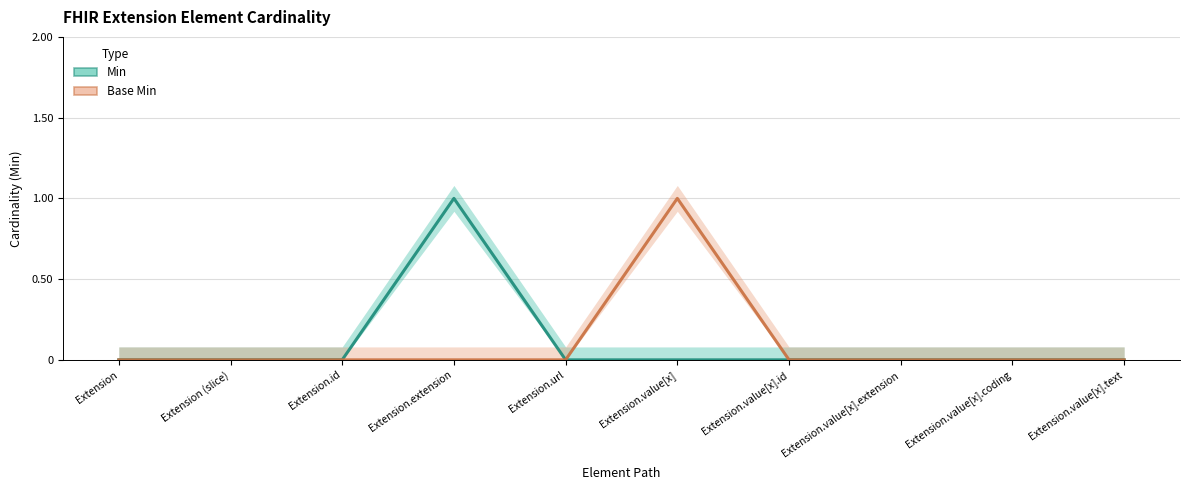

Where is Min nearest to the value 0?

Extension